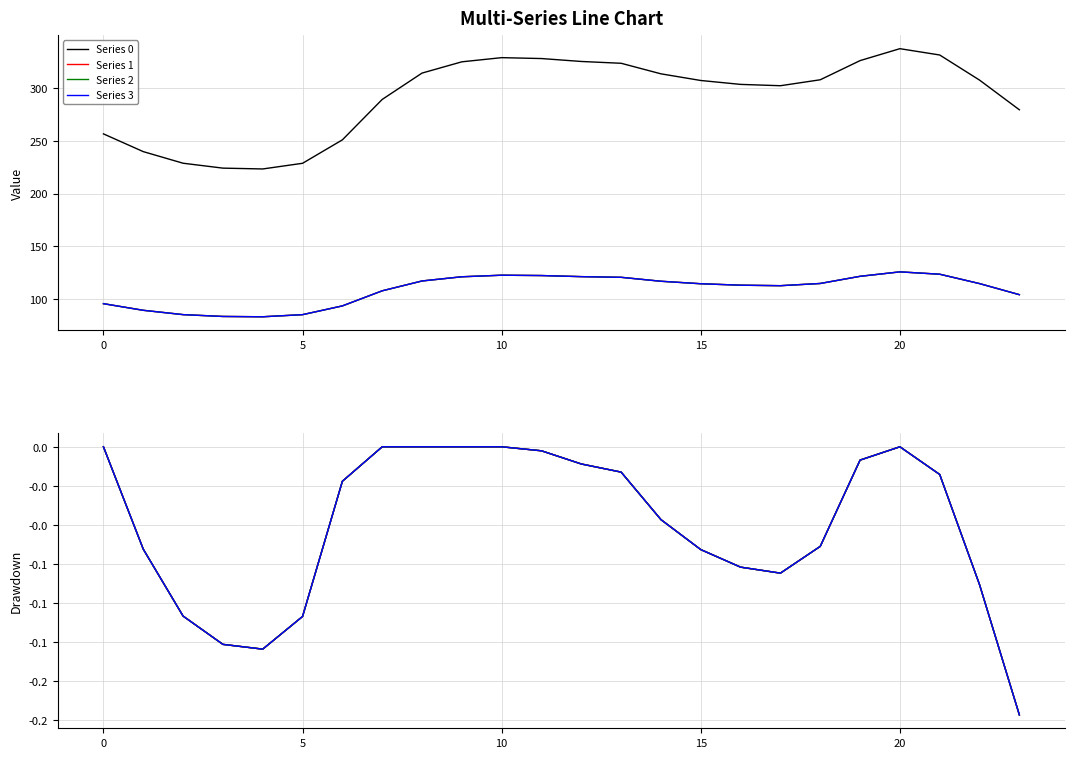

After their last crossing, which series has the higher values: Series 3 or Series 0?

Series 0